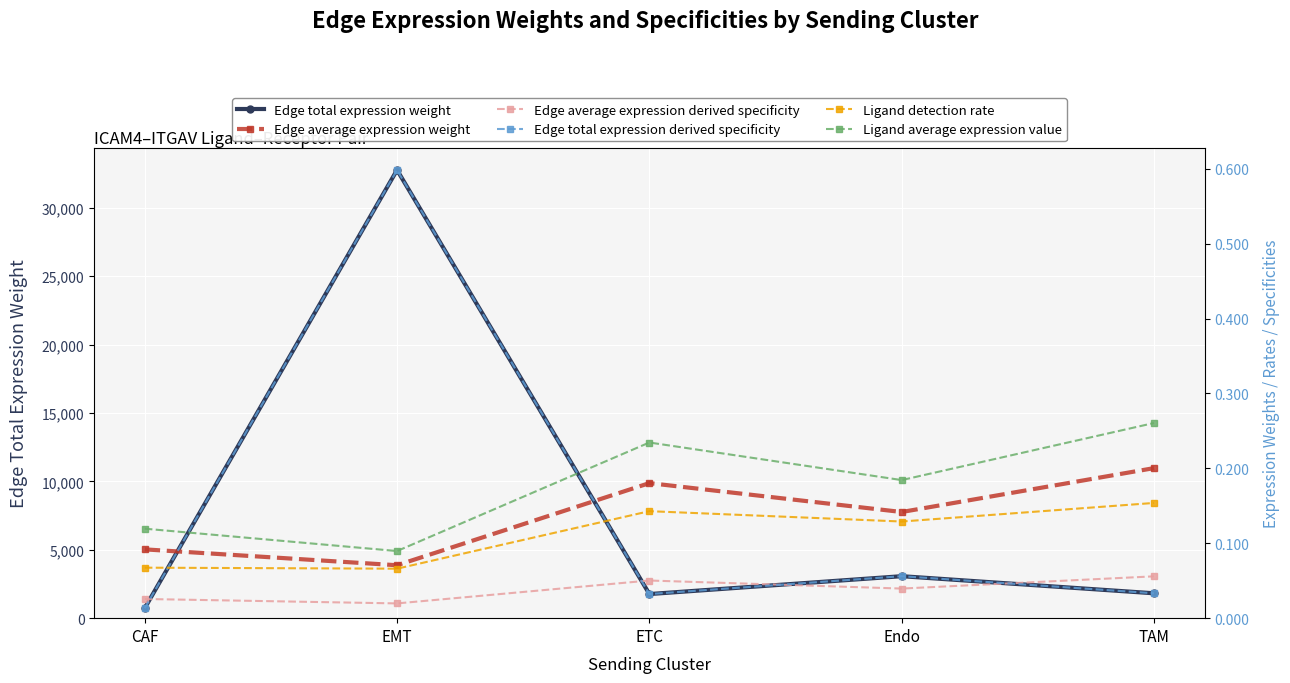

What is the value of the Edge average expression weight point at the 1st from the left?

0.1